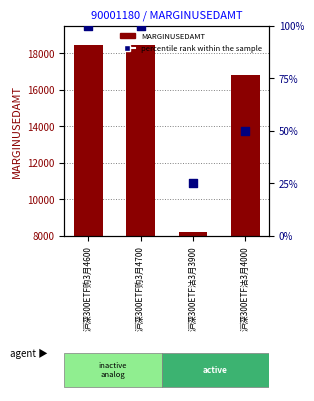

What are all the series names shown in the legend?

MARGINUSEDAMT, percentile rank within the sample